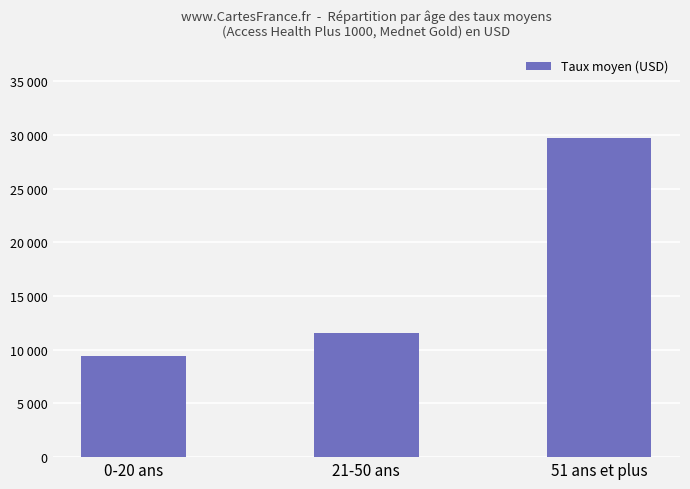

What position from the left is 21-50 ans?

2